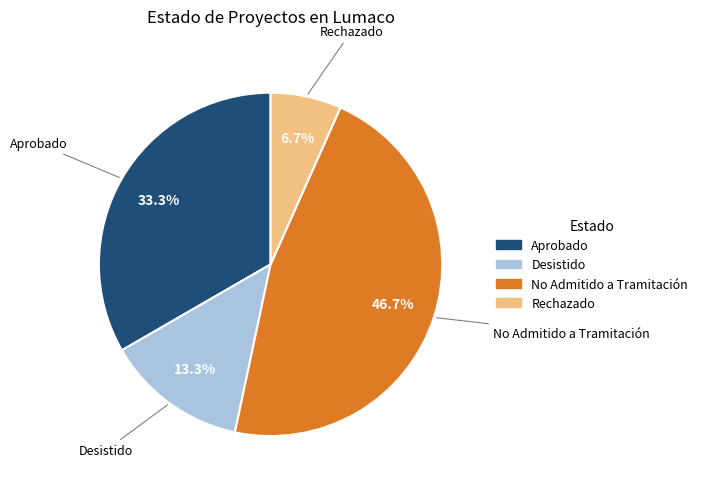

Rank the categories by value from highest to lowest.

No Admitido a Tramitación, Aprobado, Desistido, Rechazado